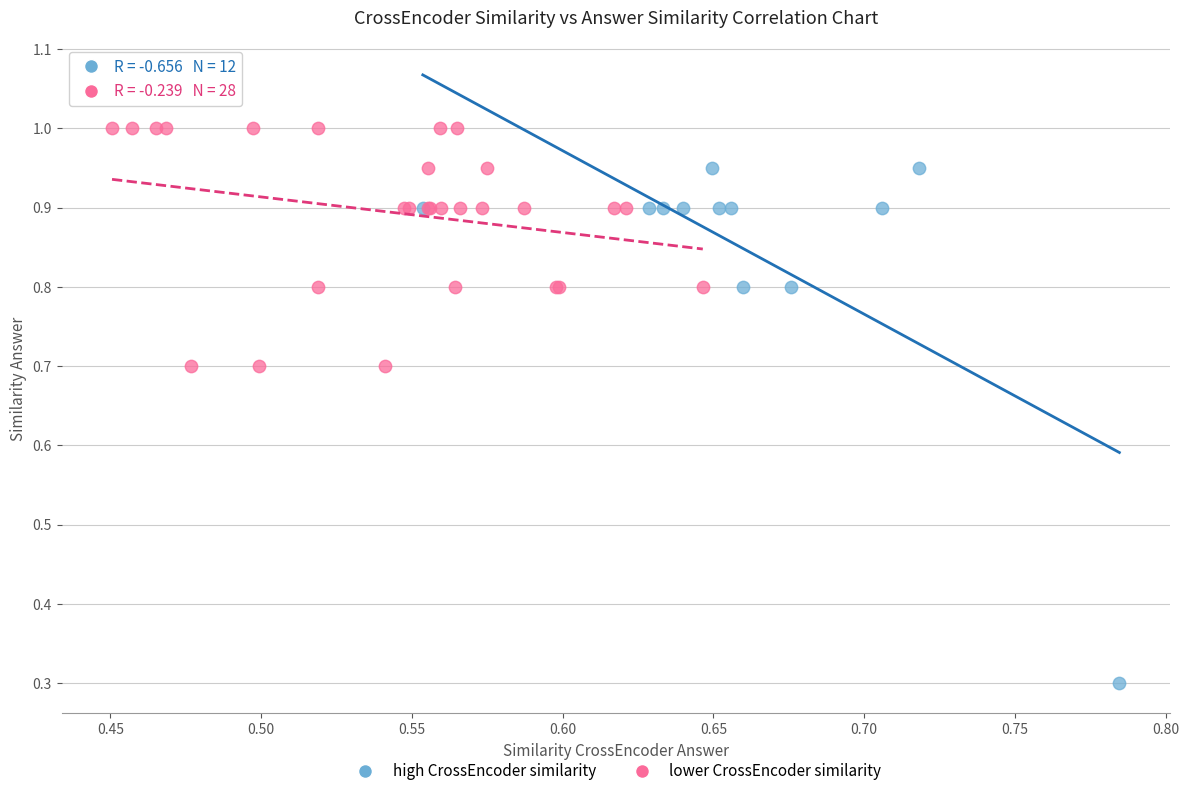

Which series has the largest Y range (max minus min)?

high CrossEncoder similarity